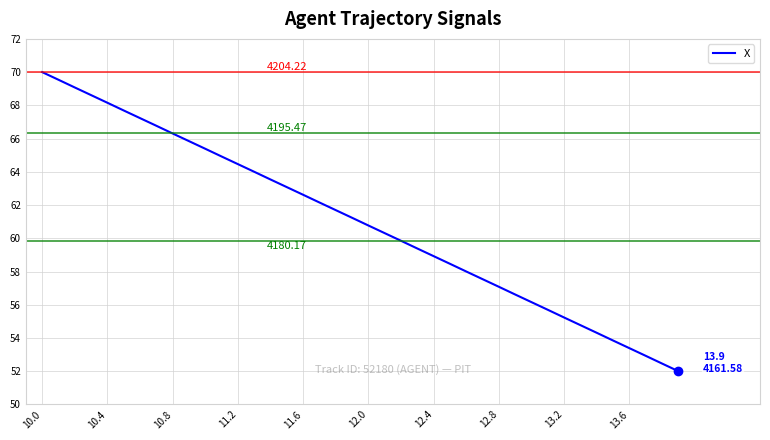

What is the difference between the maximum and minimum values?

18.0